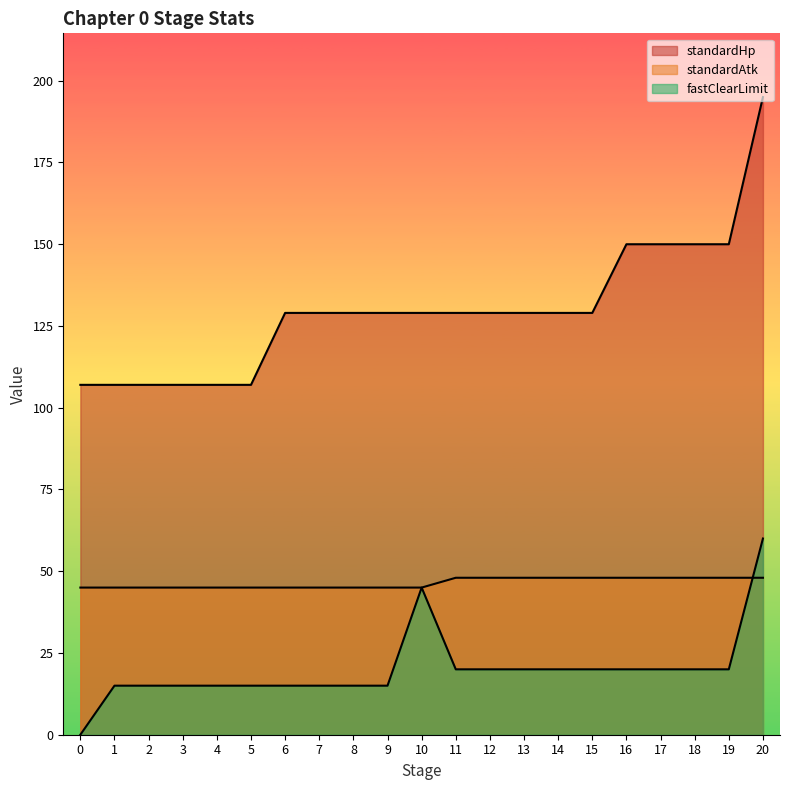

The standardAtk series shows 48 at 19. True or false?

True